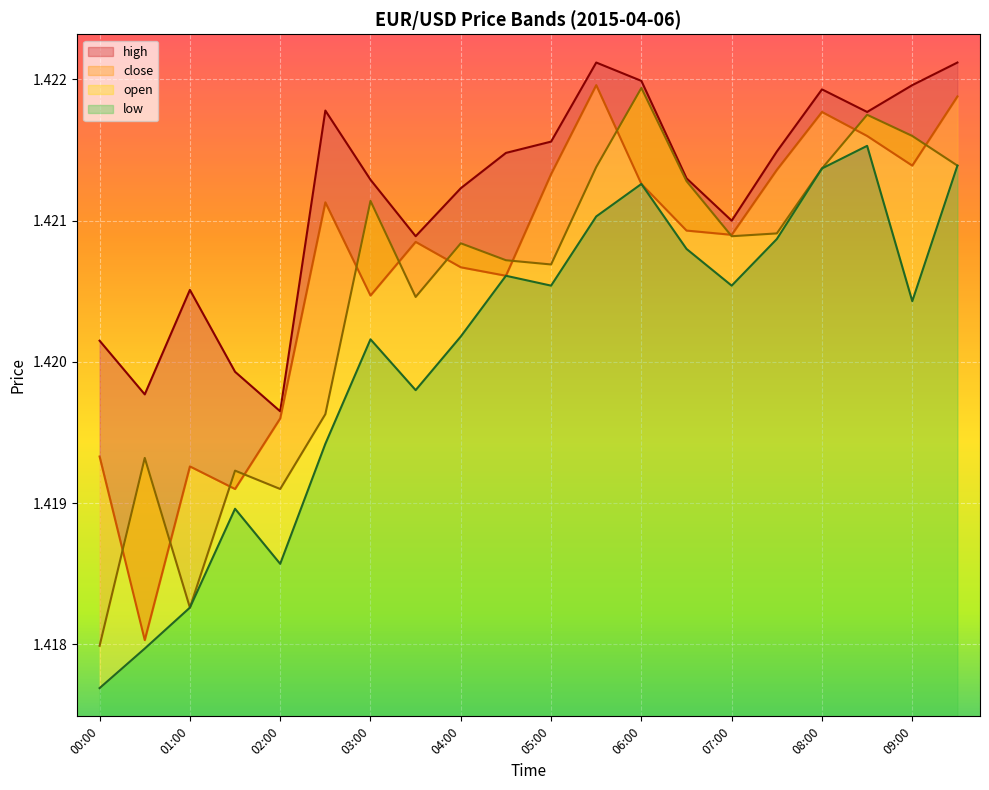

Reading left to right, extract all data points from this chart.

close: 1.4	1.4	1.4	1.4	1.4	1.4	1.4	1.4	1.4	1.4	1.4	1.4	1.4	1.4	1.4	1.4	1.4	1.4	1.4	1.4
open: 1.4	1.4	1.4	1.4	1.4	1.4	1.4	1.4	1.4	1.4	1.4	1.4	1.4	1.4	1.4	1.4	1.4	1.4	1.4	1.4
high: 1.4	1.4	1.4	1.4	1.4	1.4	1.4	1.4	1.4	1.4	1.4	1.4	1.4	1.4	1.4	1.4	1.4	1.4	1.4	1.4
low: 1.4	1.4	1.4	1.4	1.4	1.4	1.4	1.4	1.4	1.4	1.4	1.4	1.4	1.4	1.4	1.4	1.4	1.4	1.4	1.4